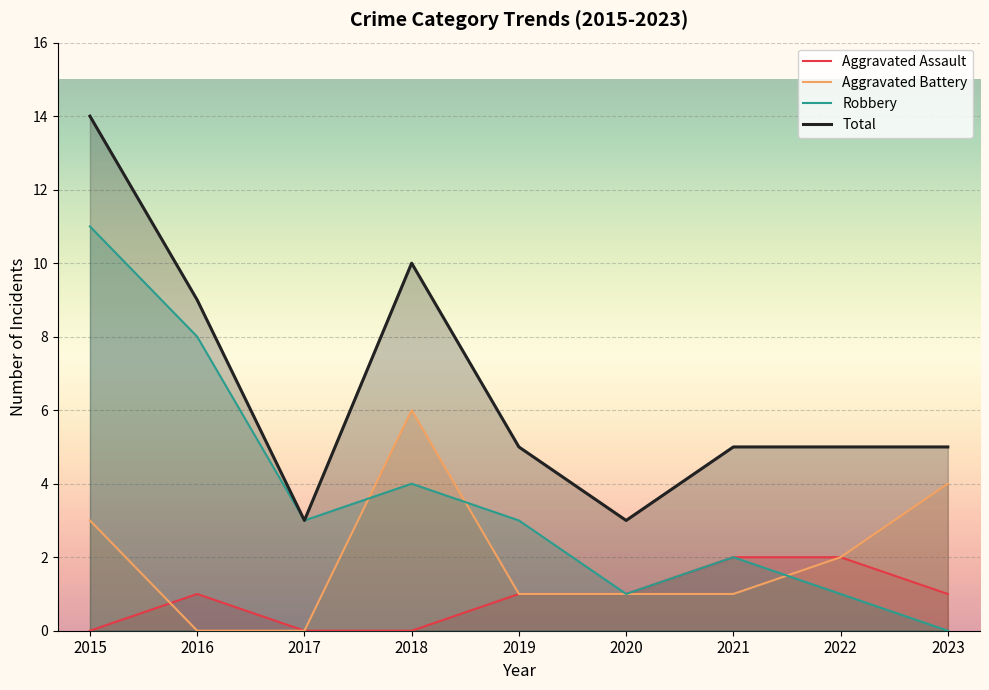

True or false: Aggravated Assault has more than 2 interior local peaks.

False